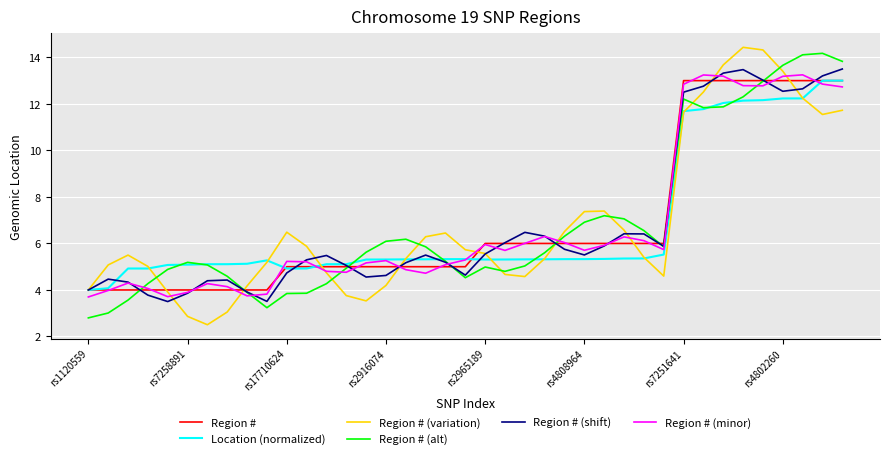

What is the greatest value displayed?

14.4